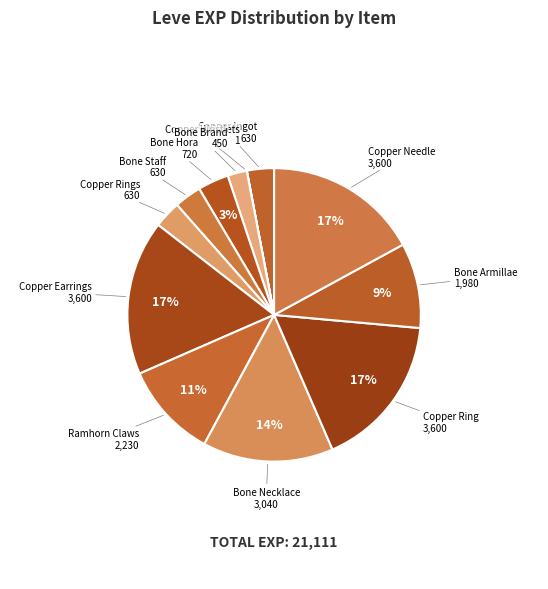

Is there any slice that represents more than half of the pie?

No